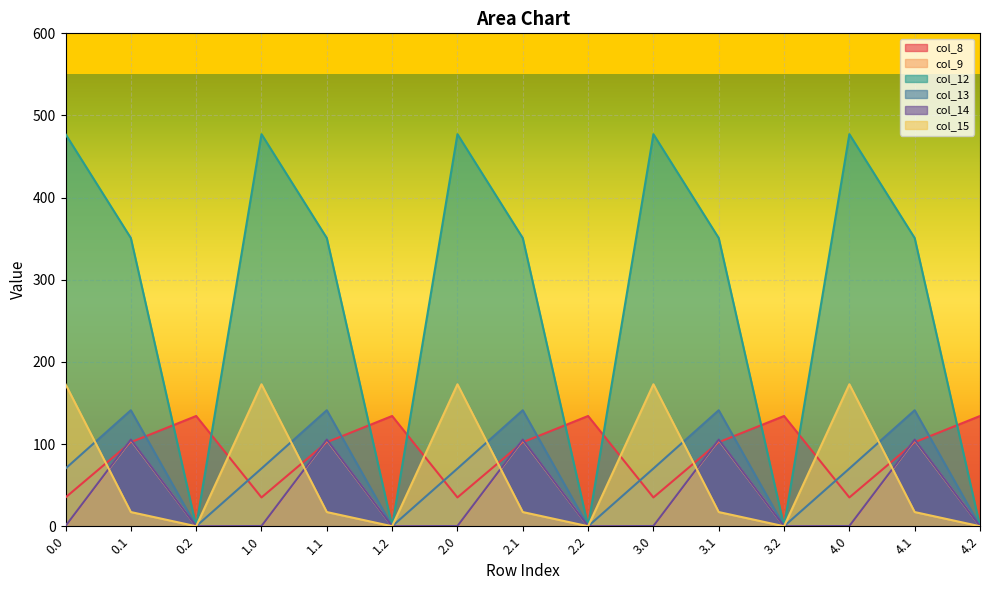

How many positive values does the col_15 series have?

10